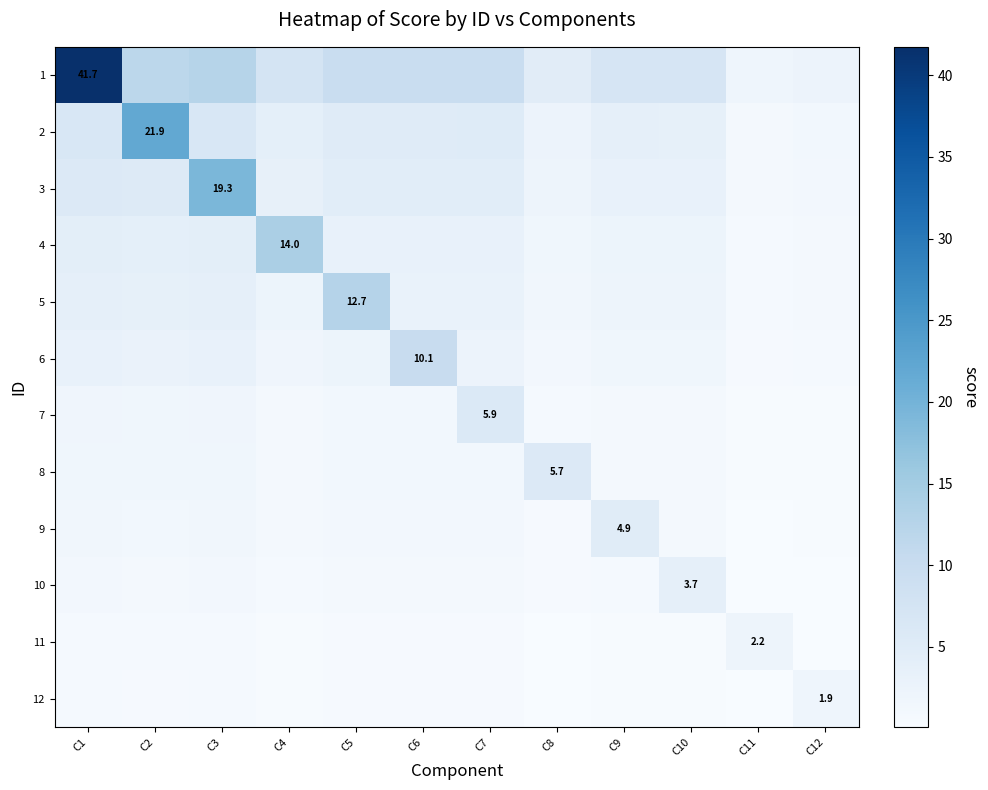

Is it true that 10 equals 1.0 at C2?

True